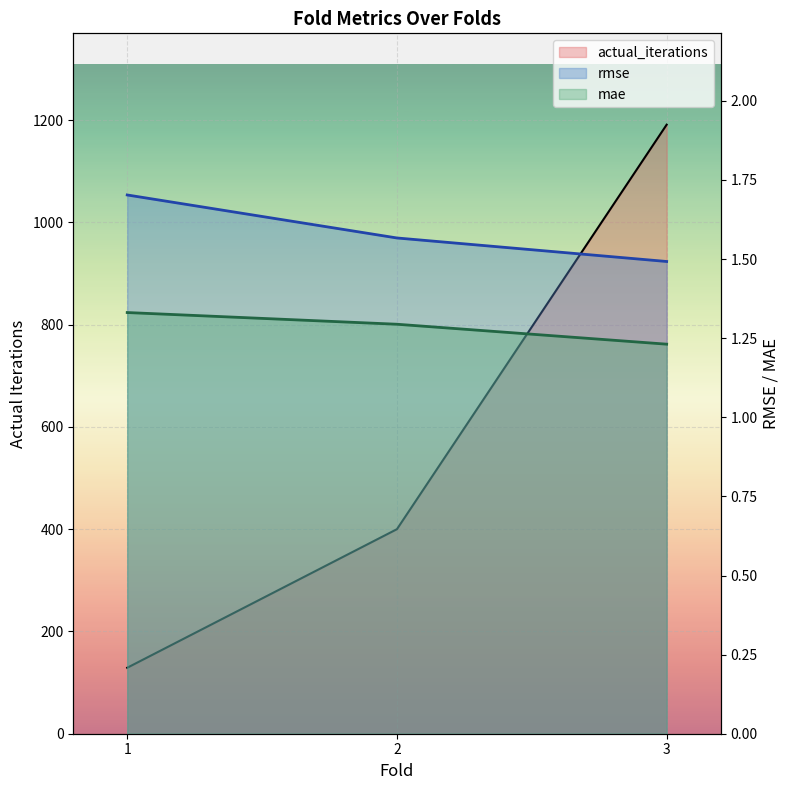

Reading right to left, what are all the values shown in this chart?

rmse: 1.5	1.6	1.7
mae: 1.2	1.3	1.3
actual_iterations: 1191.0	400.0	129.0